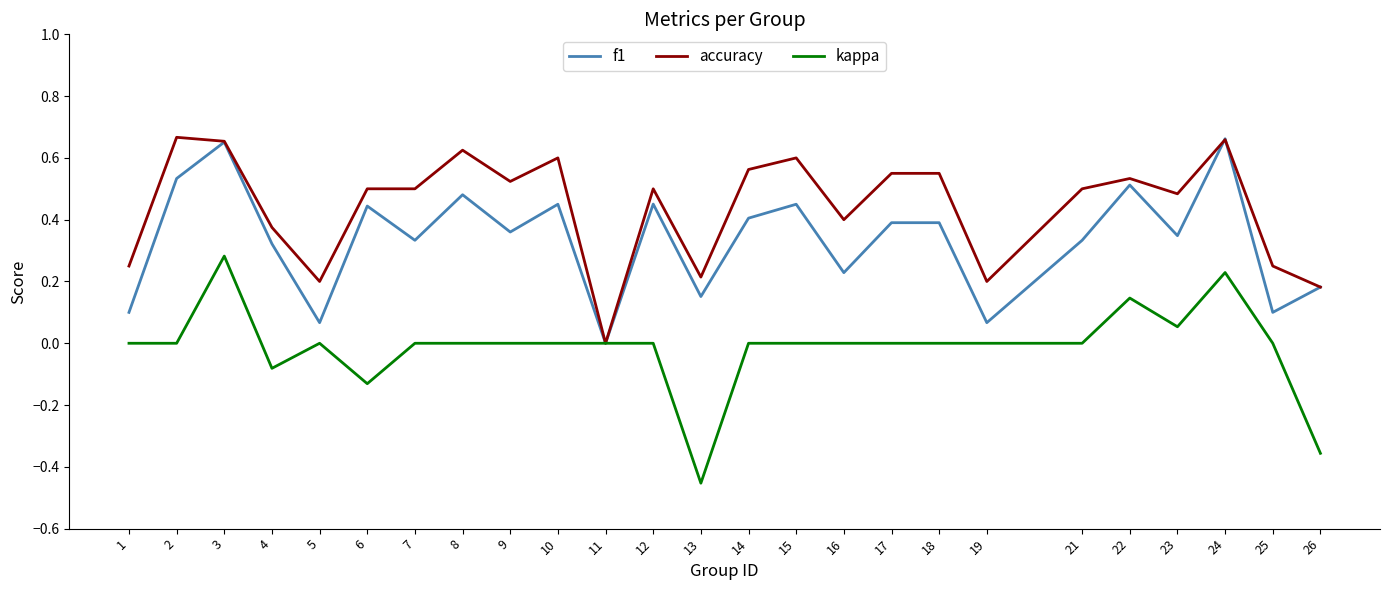

Where is the first local maximum for accuracy?

2